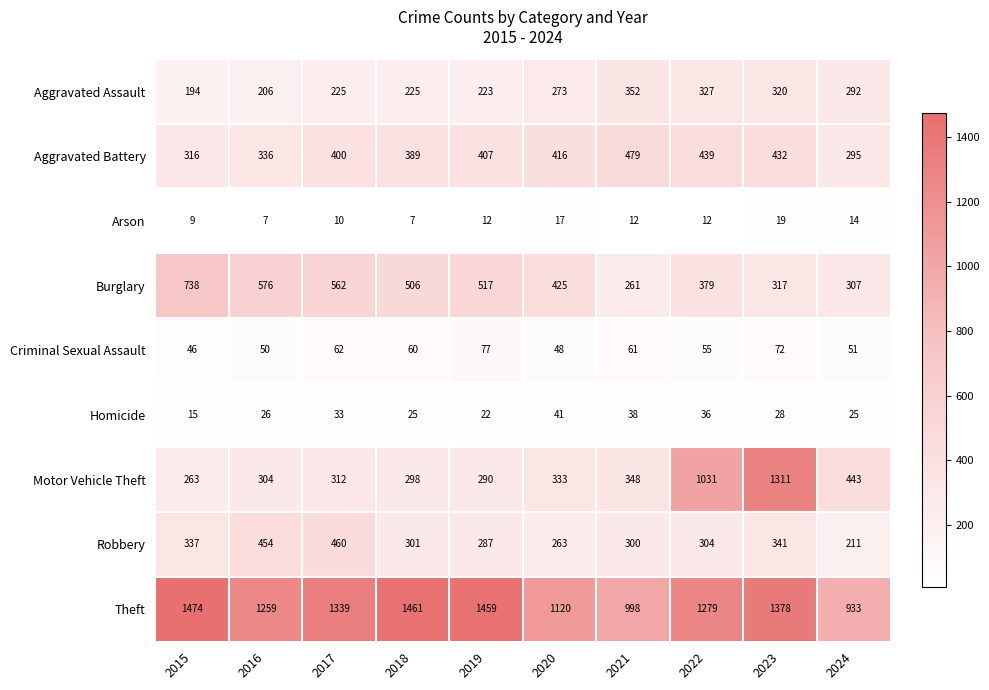

Count the number of categories in the chart.

10